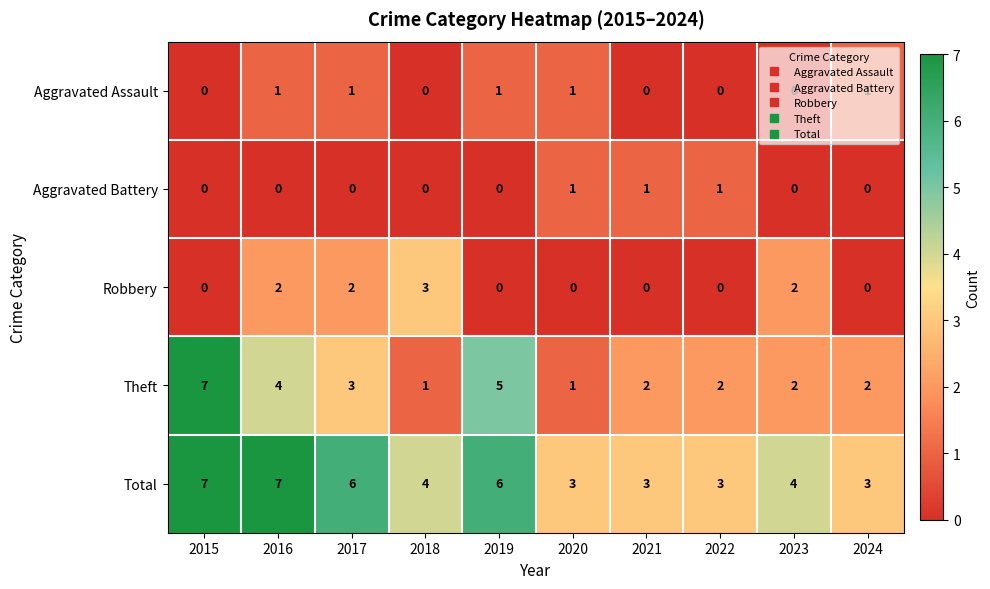

What is the total value across all series at 2021?

6